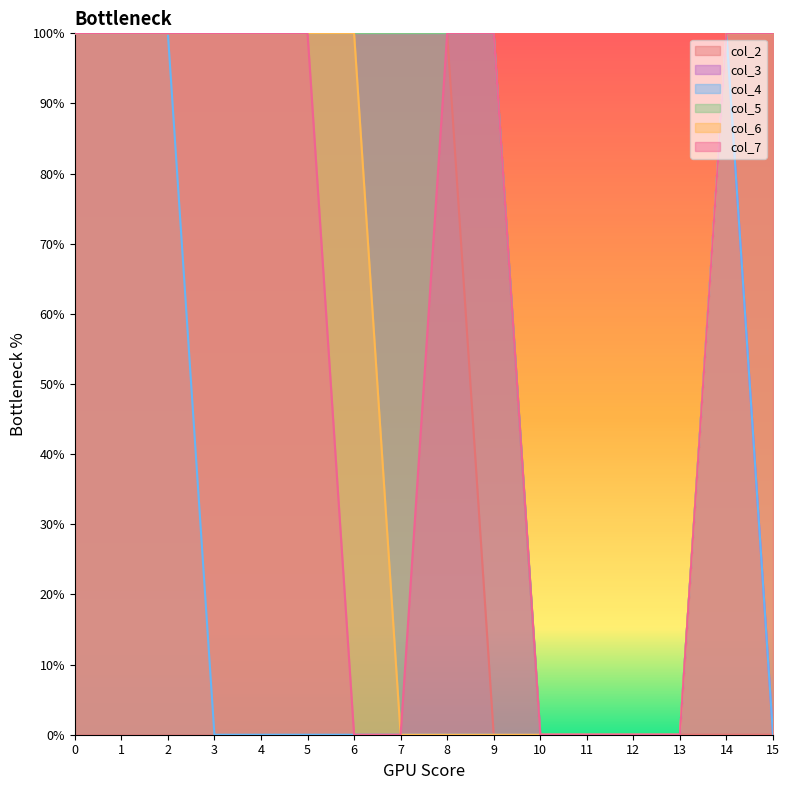

What is the difference between the second highest and minimum values in the col_2 series?

1